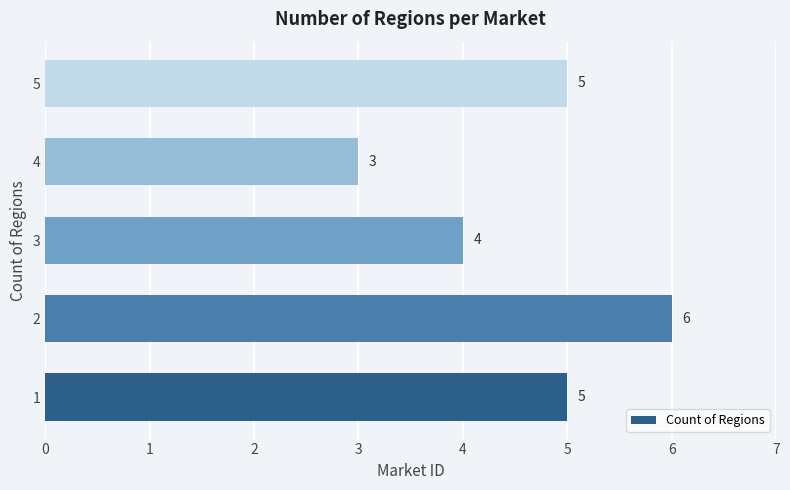

Reading bottom to top, extract all data points from this chart.

1=5	2=6	3=4	4=3	5=5